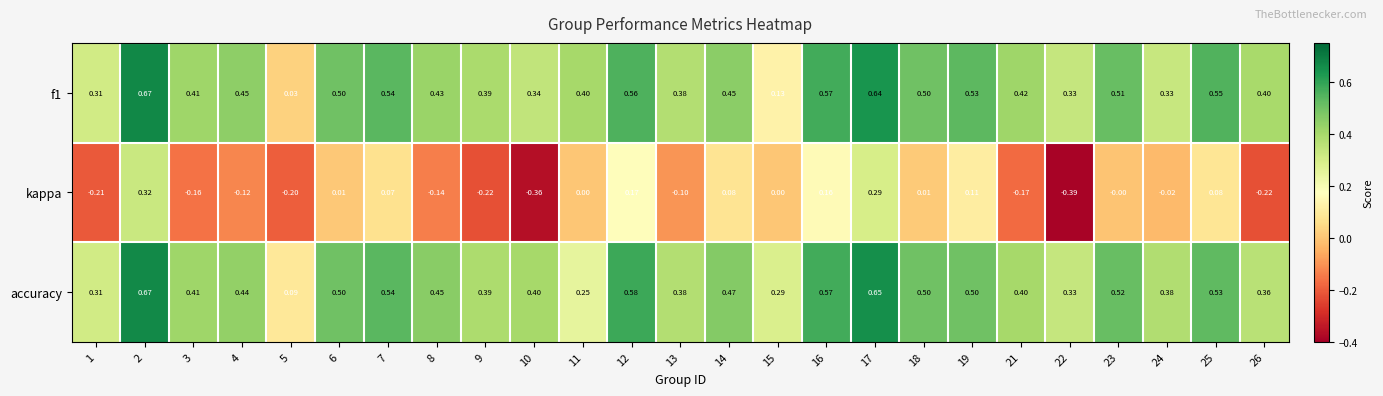

Which series changed the most between 9 and 18?

kappa